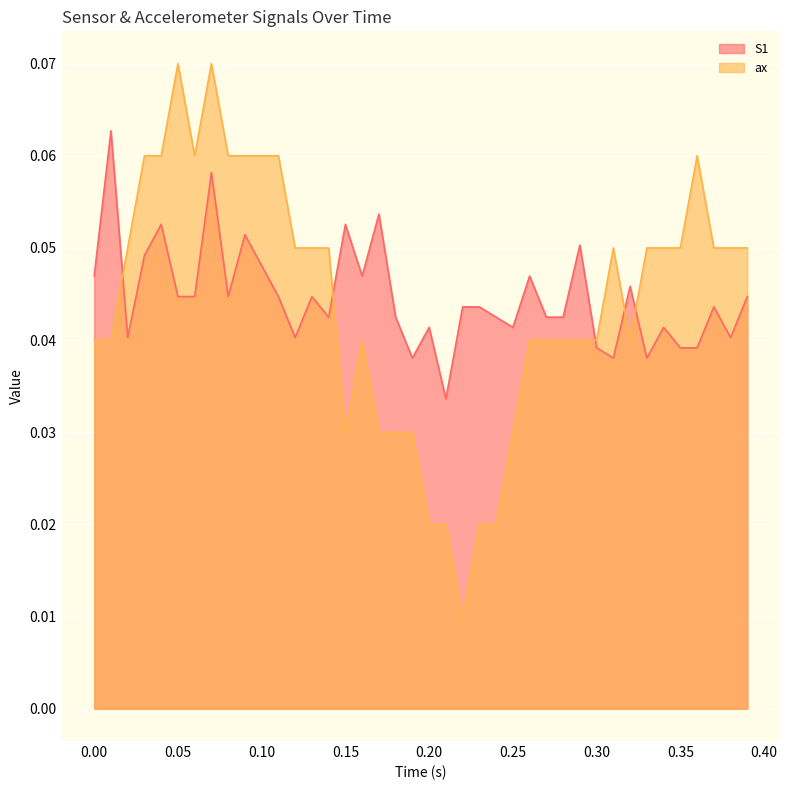

What is the sum of the S1 values at 0.09 and 0.15?

0.1